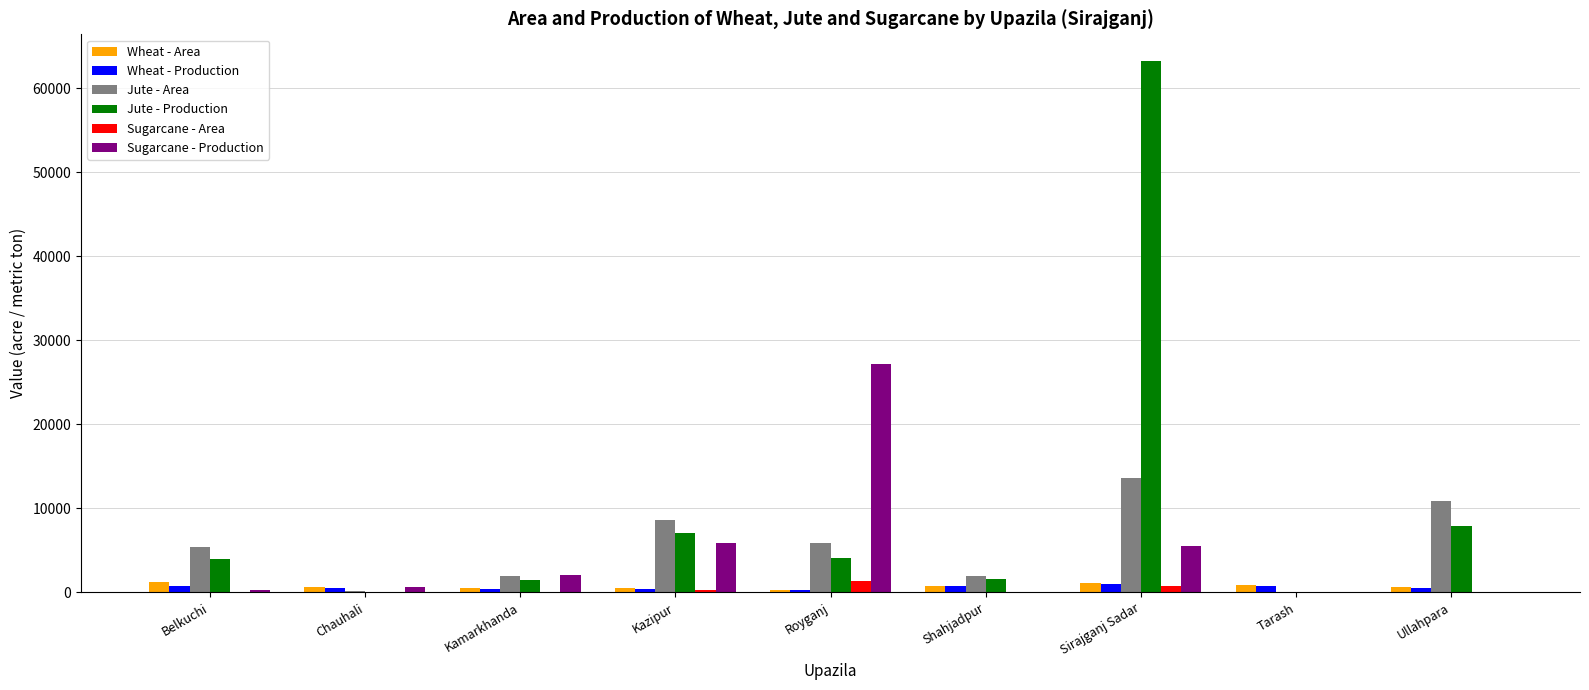

Which series changed the most between Royganj and Sirajganj Sadar?

Jute - Production